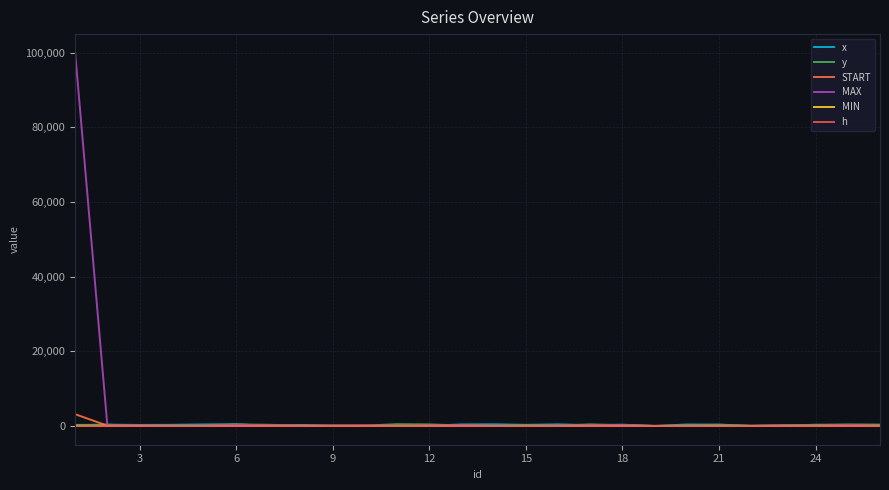

How many interior local peaks does the h series have?

7